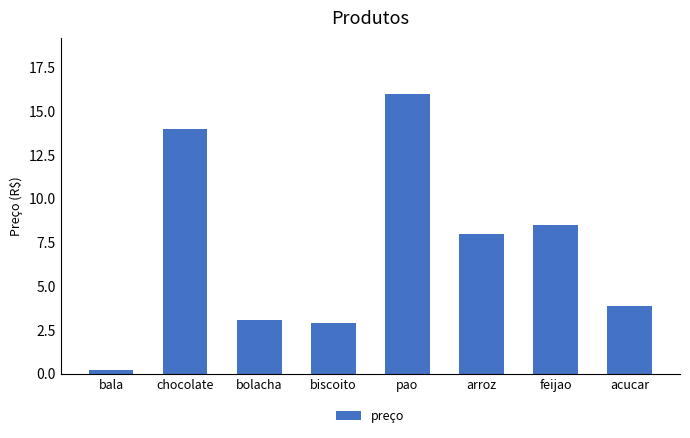

Read the value at chocolate.

14.0